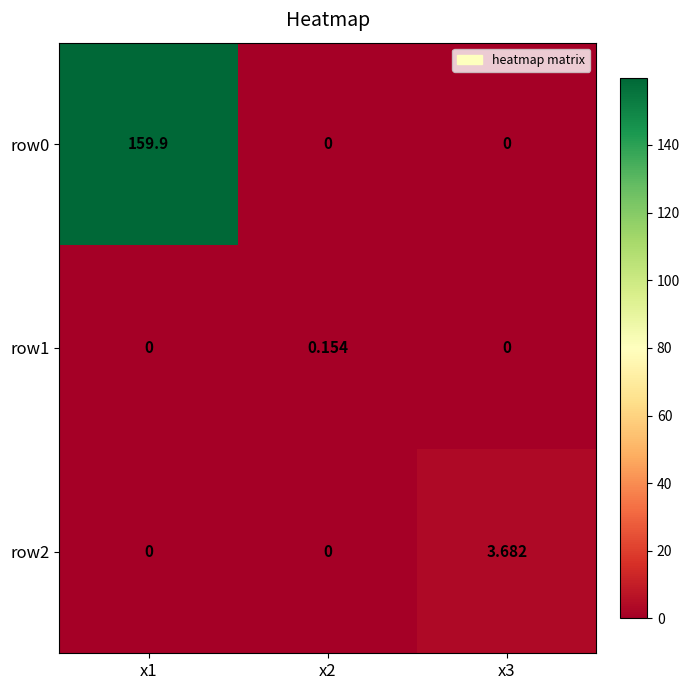

Is the value of row0 at x1 greater than the value of row1 at x3?

Yes